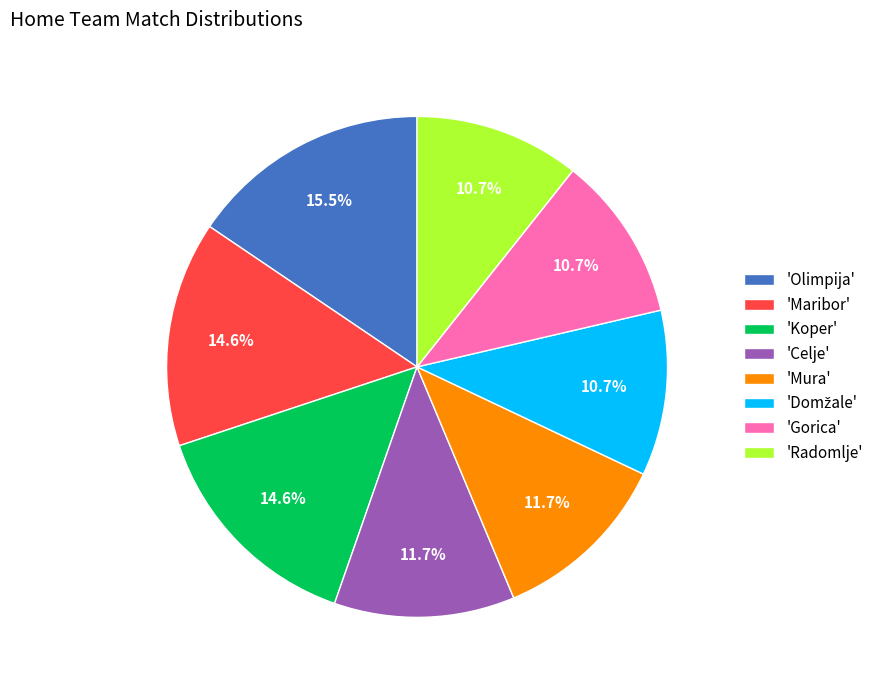

To the nearest percent, what is the difference between the largest and smallest slice percentages?

5%